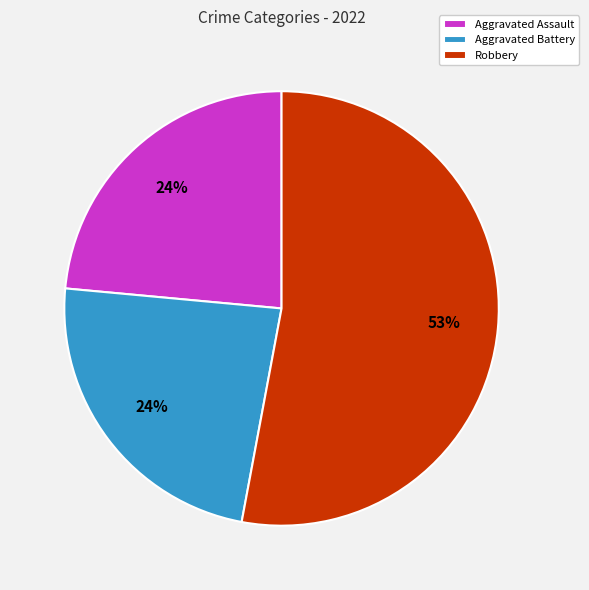

To the nearest percent, what portion does Aggravated Assault represent?

24%